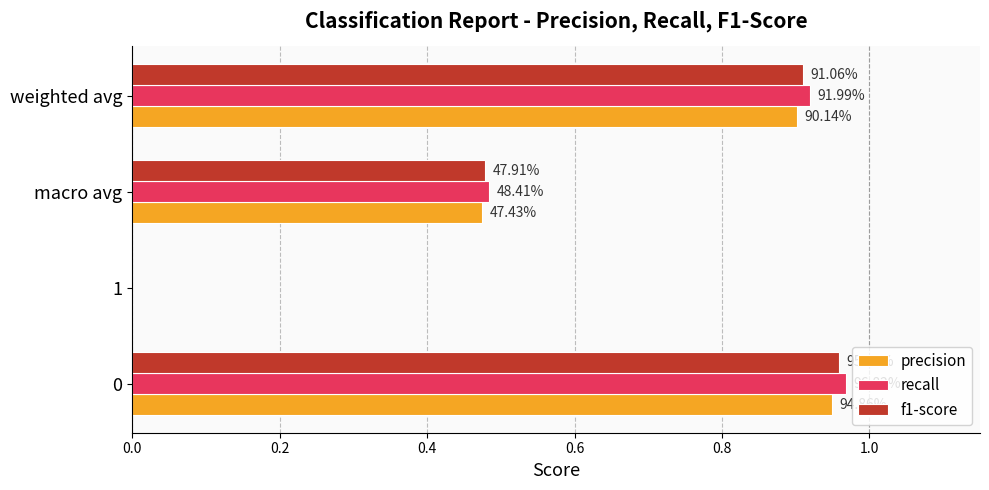

Which series has the widest spread of values?

recall